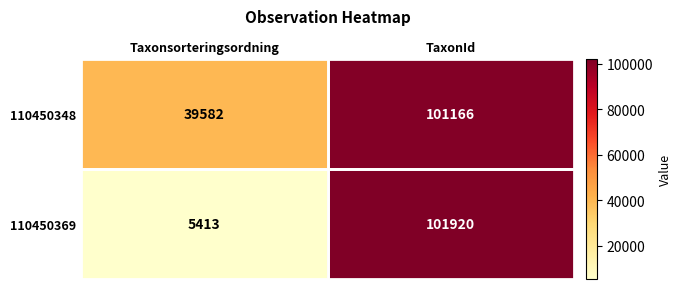

Read the 110450348 value at Taxonsorteringsordning.

39582